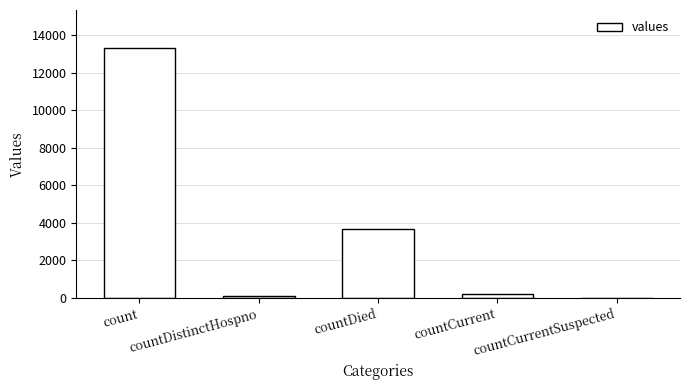

What is the maximum value shown in the chart?

13332